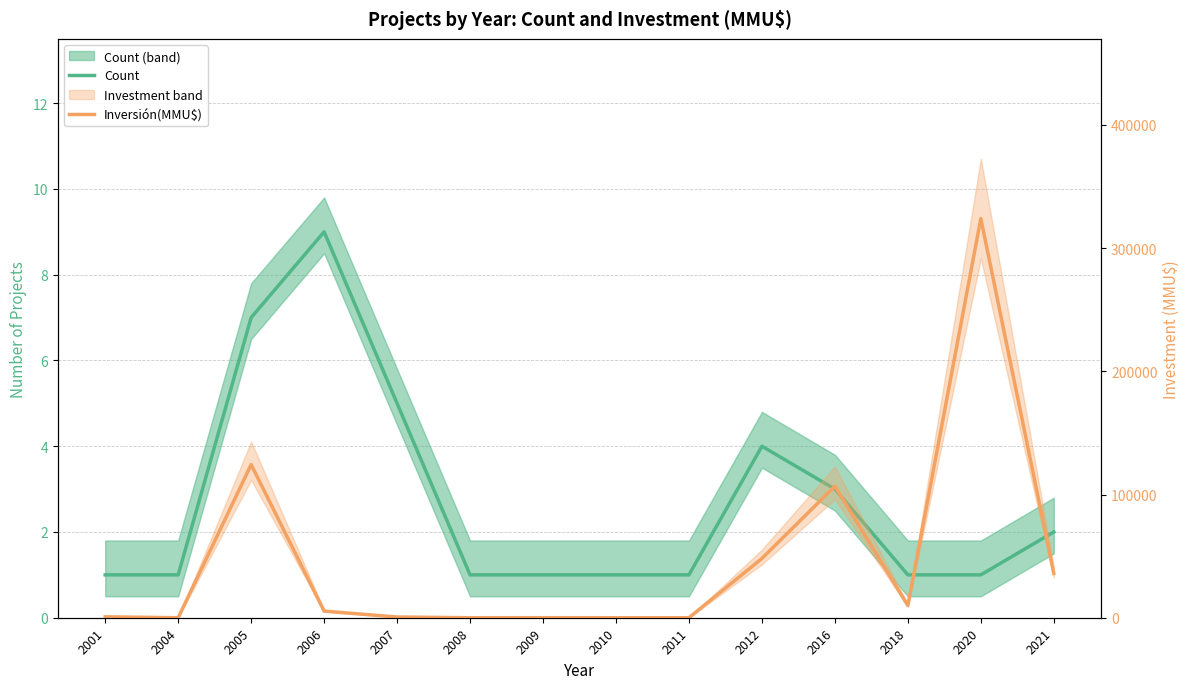

Reading right to left, transcribe all the data shown in this chart.

Count: 2021=2	2020=1	2018=1	2016=3	2012=4	2011=1	2010=1	2009=1	2008=1	2007=5	2006=9	2005=7	2004=1	2001=1
Inversión(MMU$): 2021=36000	2020=324020	2018=9903	2016=106730	2012=48100	2011=0	2010=0	2009=22	2008=0	2007=590	2006=5382	2005=124300	2004=0	2001=740